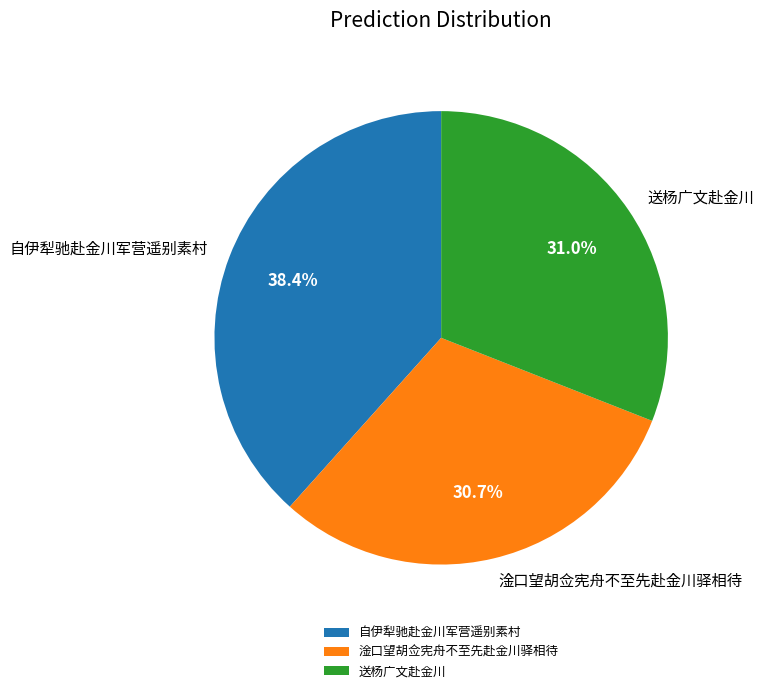

The 淦口望胡佥宪舟不至先赴金川驿相待 slice represents 31% of the pie. True or false?

True